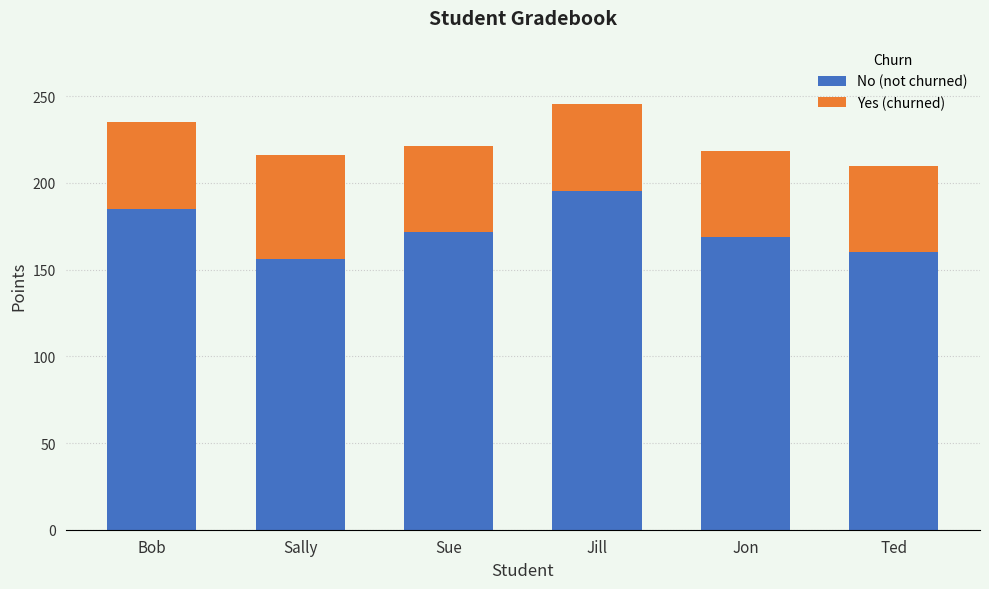

Is it true that No (not churned) equals 156.2 at Sally?

True